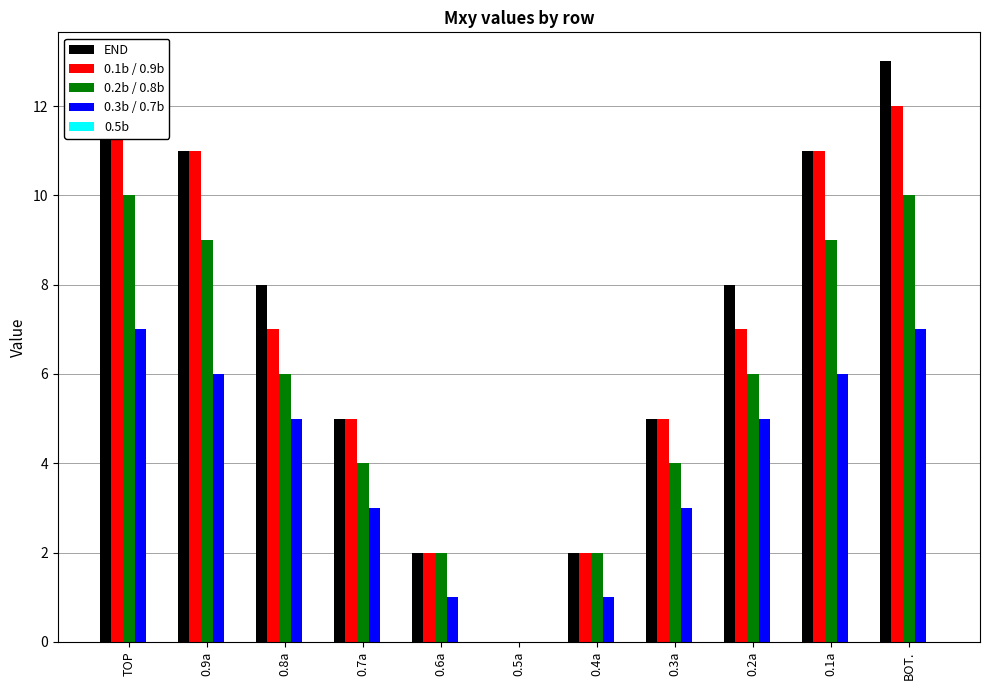

Which series changed the most between 0.1a and BOT.?

END